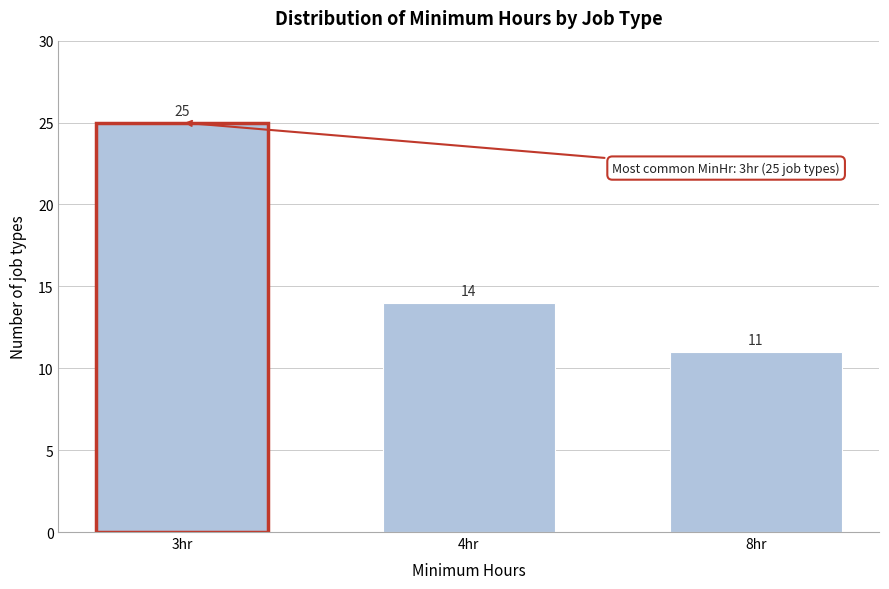

Reading left to right, list all the values displayed in this chart.

3hr=25	4hr=14	8hr=11